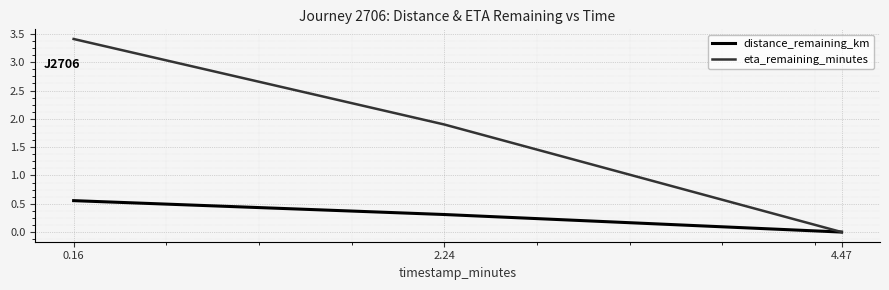

Is it true that eta_remaining_minutes equals 5.8 at 0.16?

False